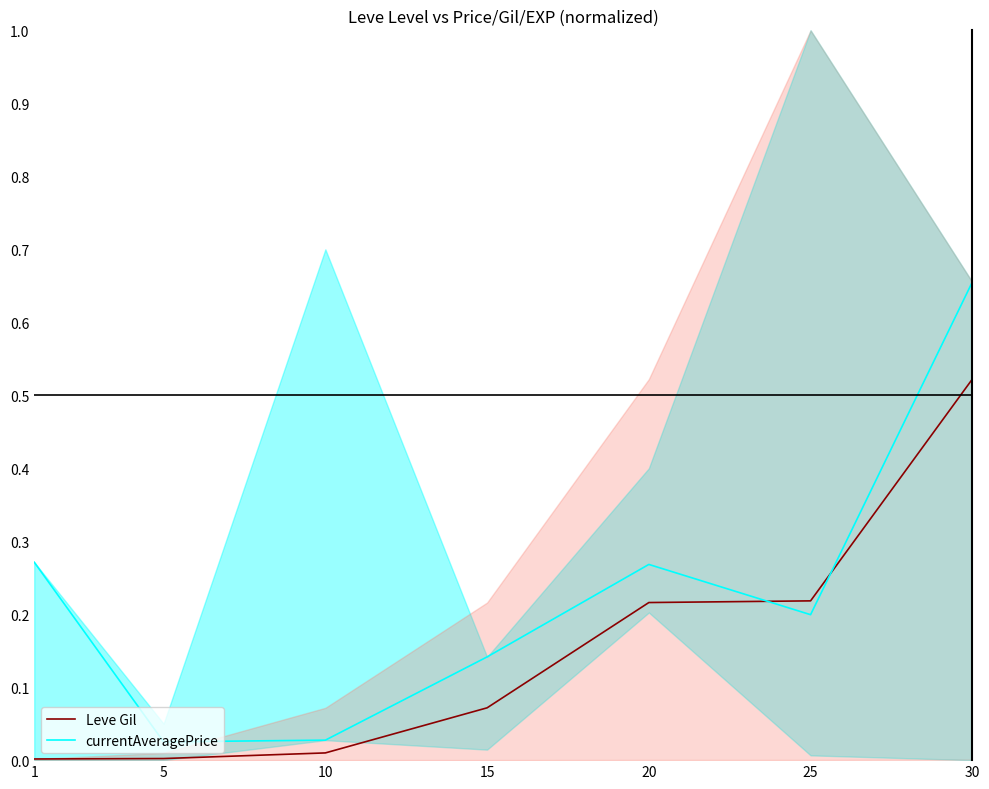

In currentAveragePrice, how many points are lower than both neighbors (excluding endpoints)?

2